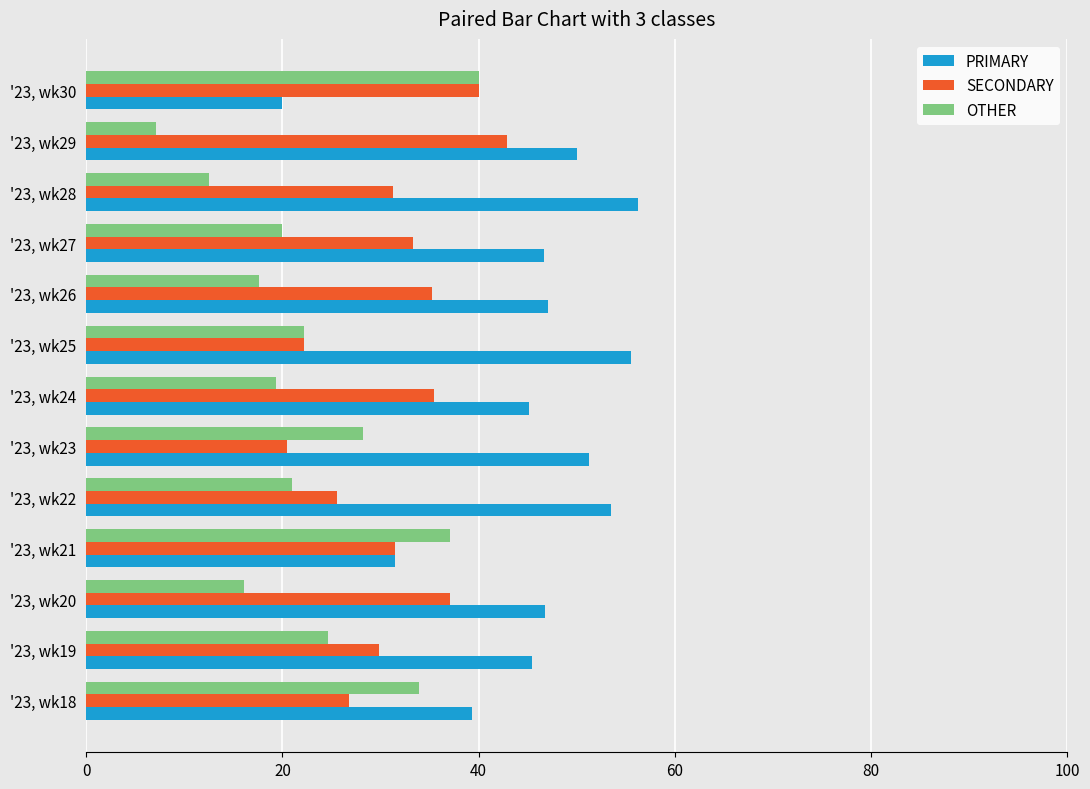

The value of SECONDARY at '23, wk27 is 33.3. True or false?

True